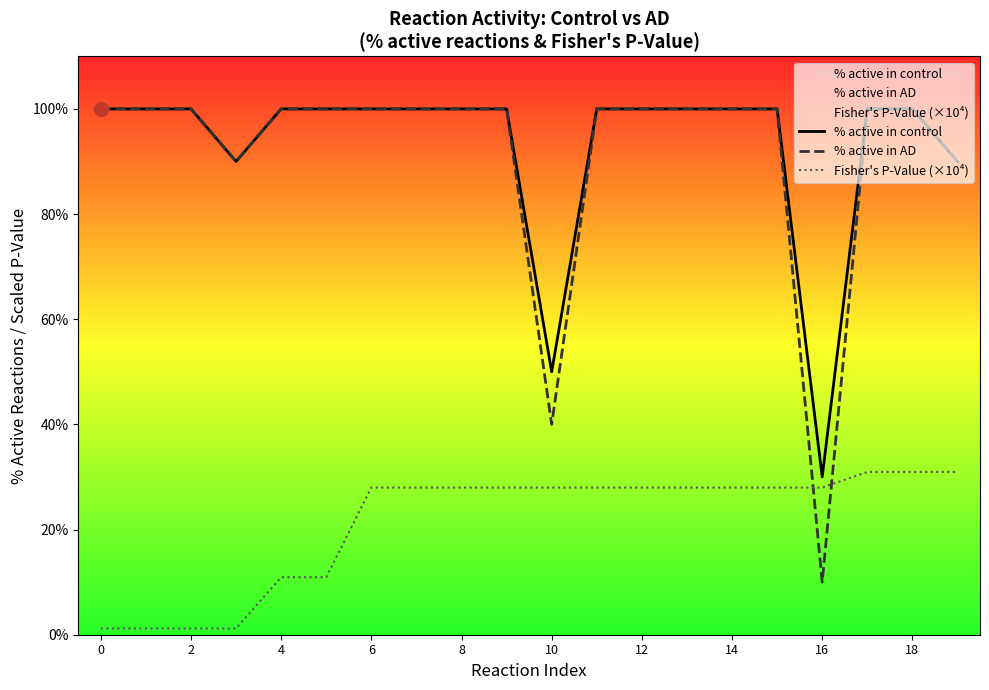

What is the approximate value of Fisher's P-Value (×10⁴) at 6?

28.0